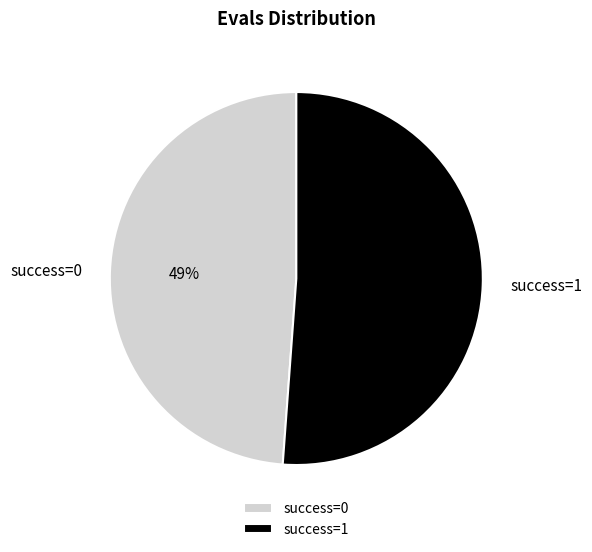

Is success=0 the majority of the pie?

No